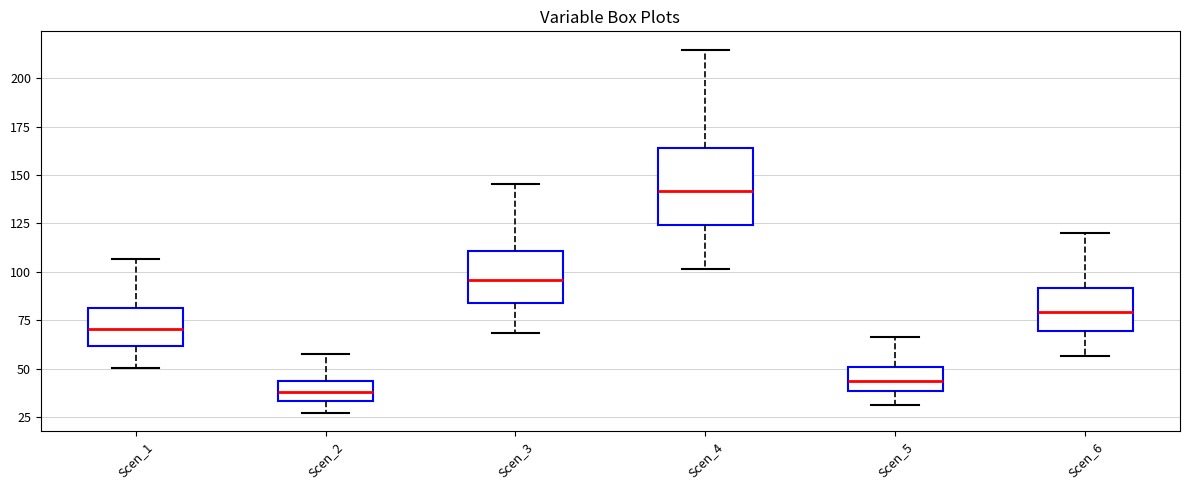

Where does the median line of the box for Scen_3 sit on the y-axis? The values are not printed on the chart, so give them approximately, as read against the axis.

95